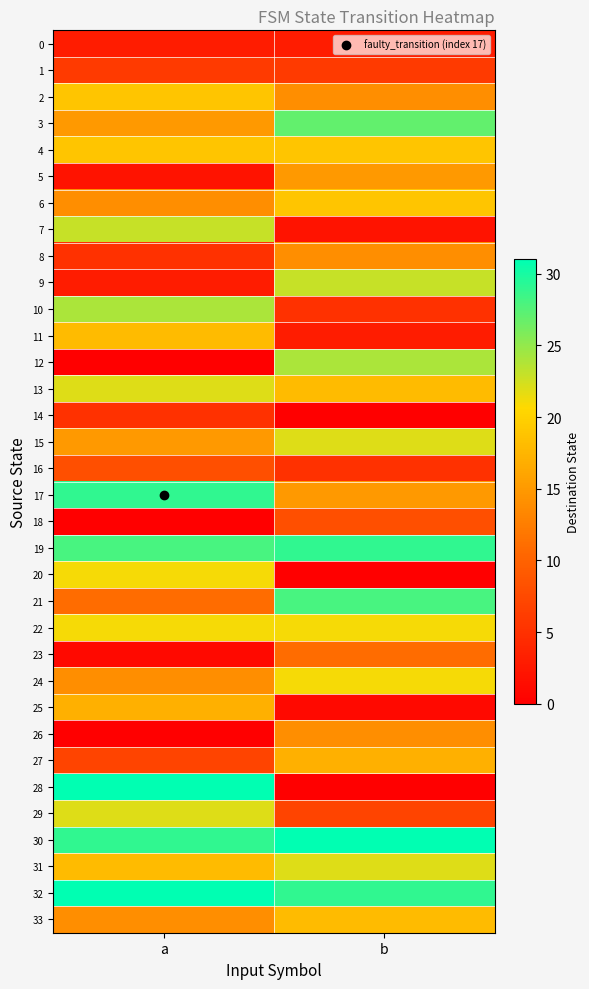

At which category is the sum across all series the highest?

a